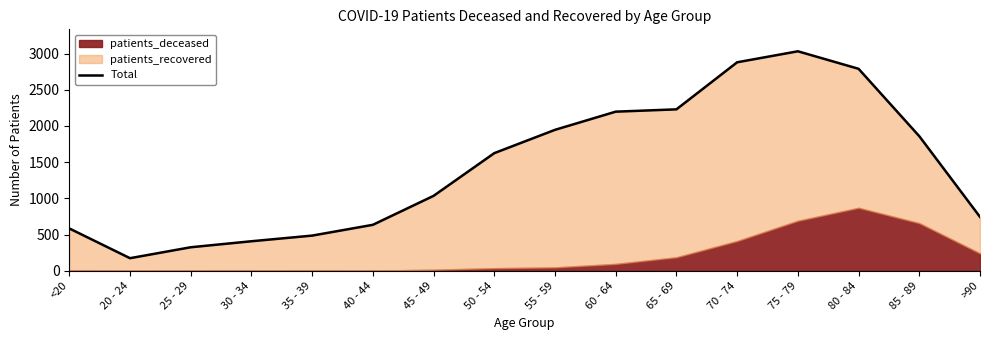

Where does the data first go above 1625?

55 - 59